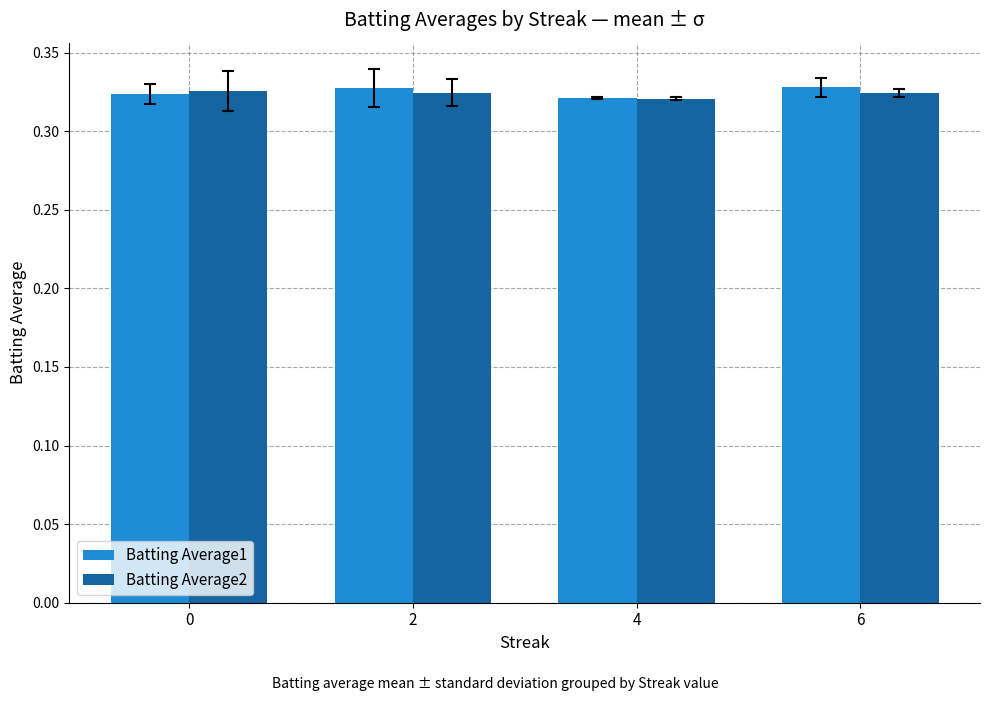

How many Batting Average2 values are between 0 and 1?

4